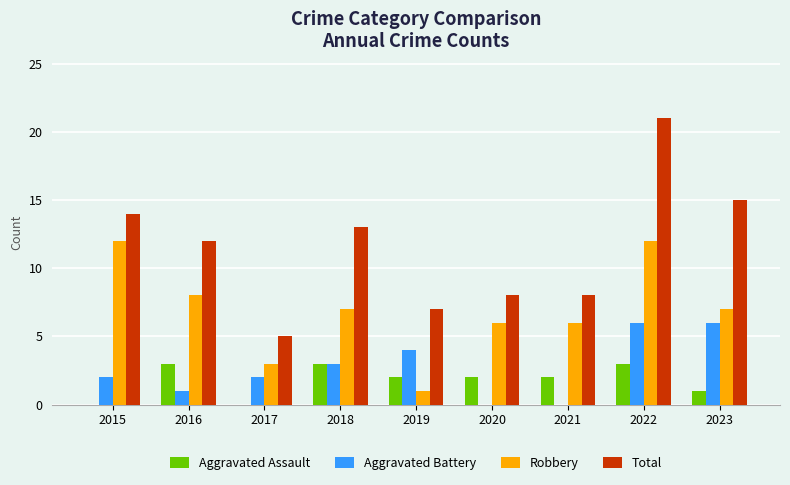

True or false: Total has a value of 14 at 2015.

True